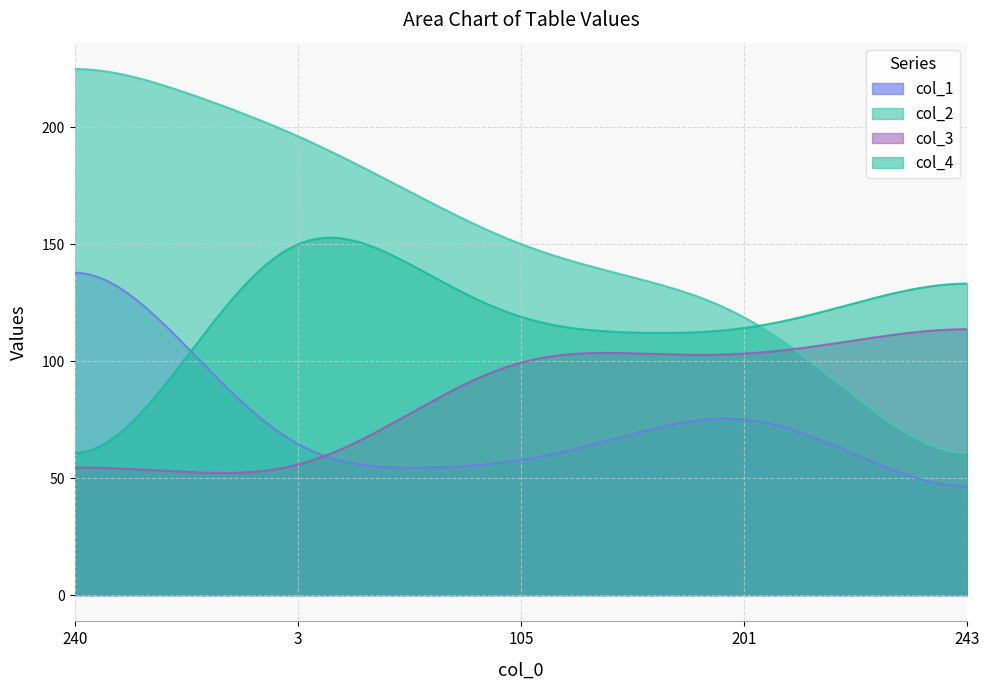

What is the label of the 3rd point from the left?

105